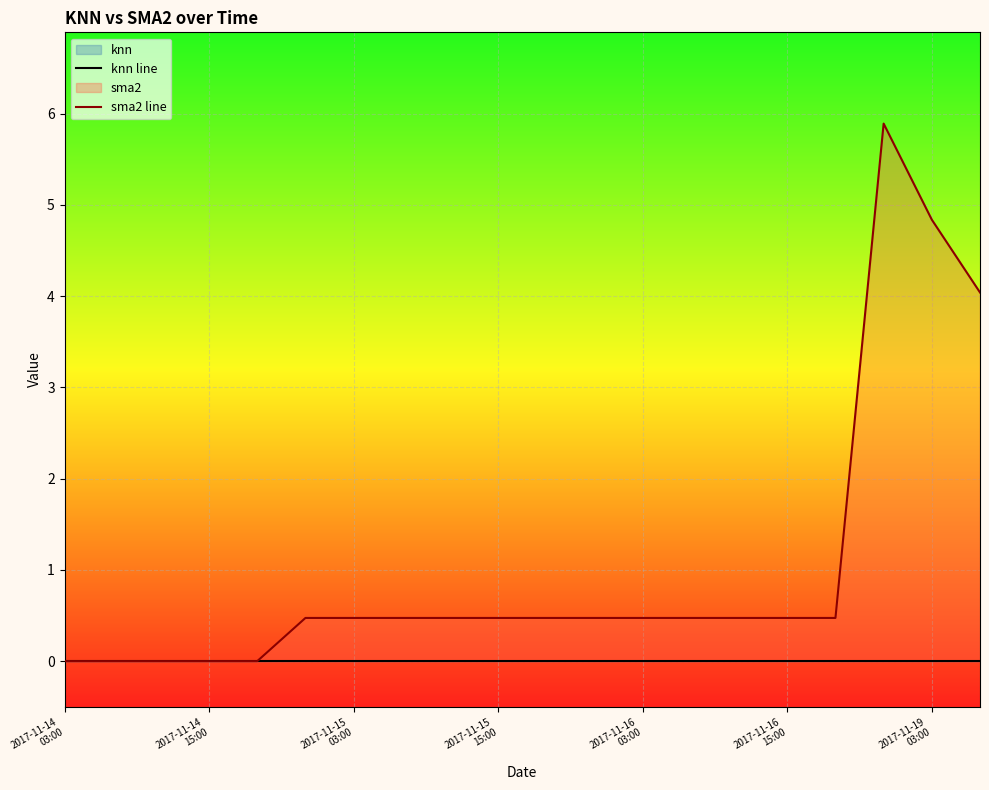

What is the greatest value displayed?

5.9